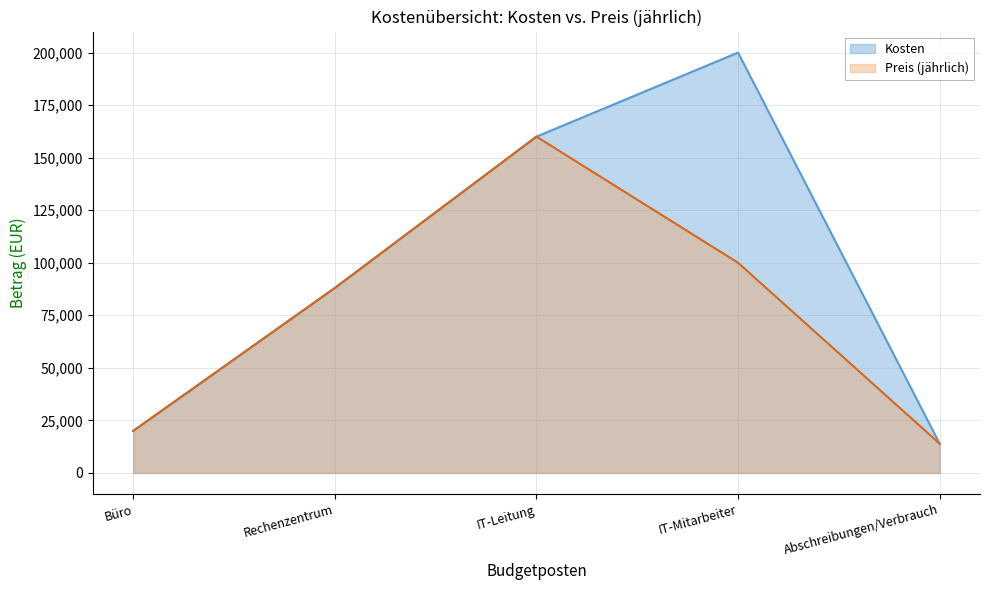

What is the label of the 4th point from the right?

Rechenzentrum